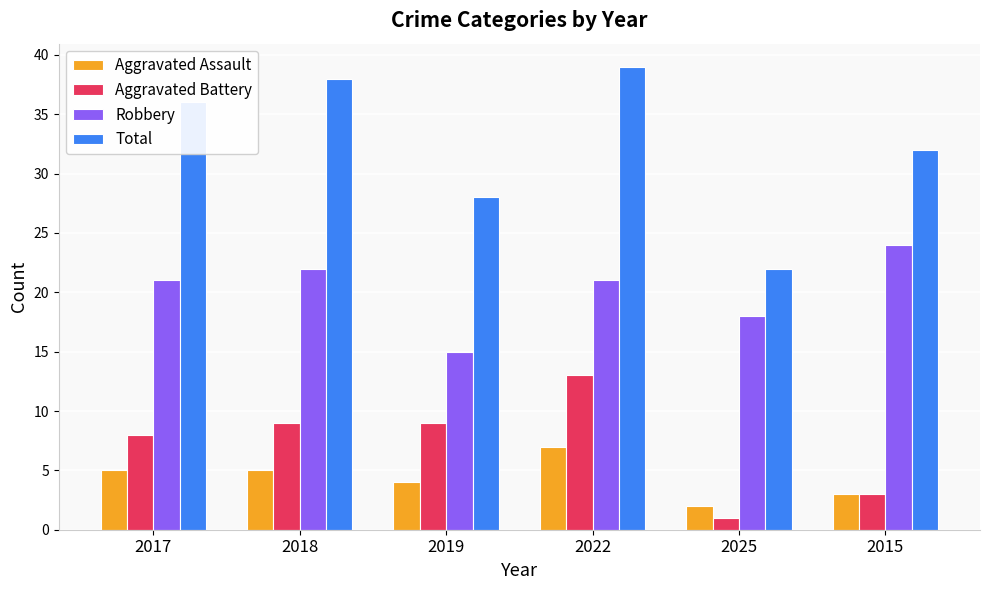

What is the difference between the maximum and minimum values in the Robbery series?

9